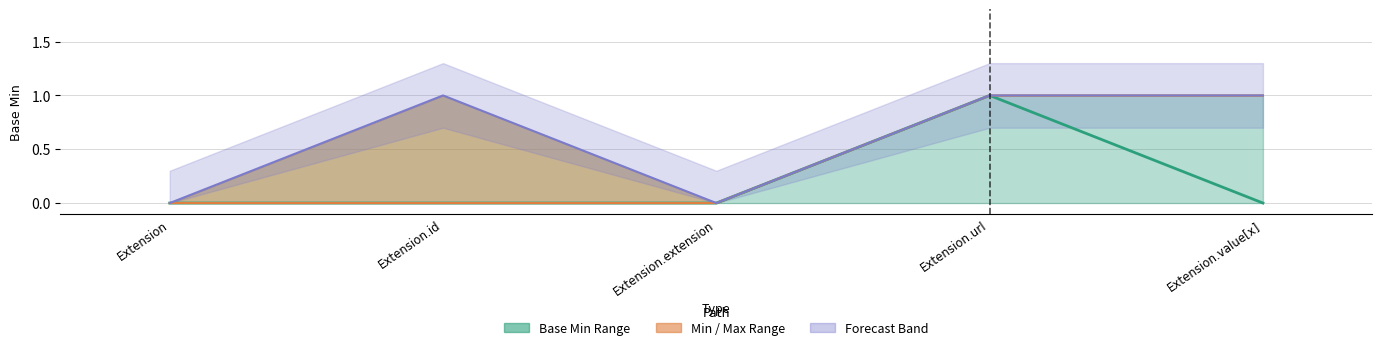

What is the difference between the Forecast values at Extension.extension and Extension.url?

1